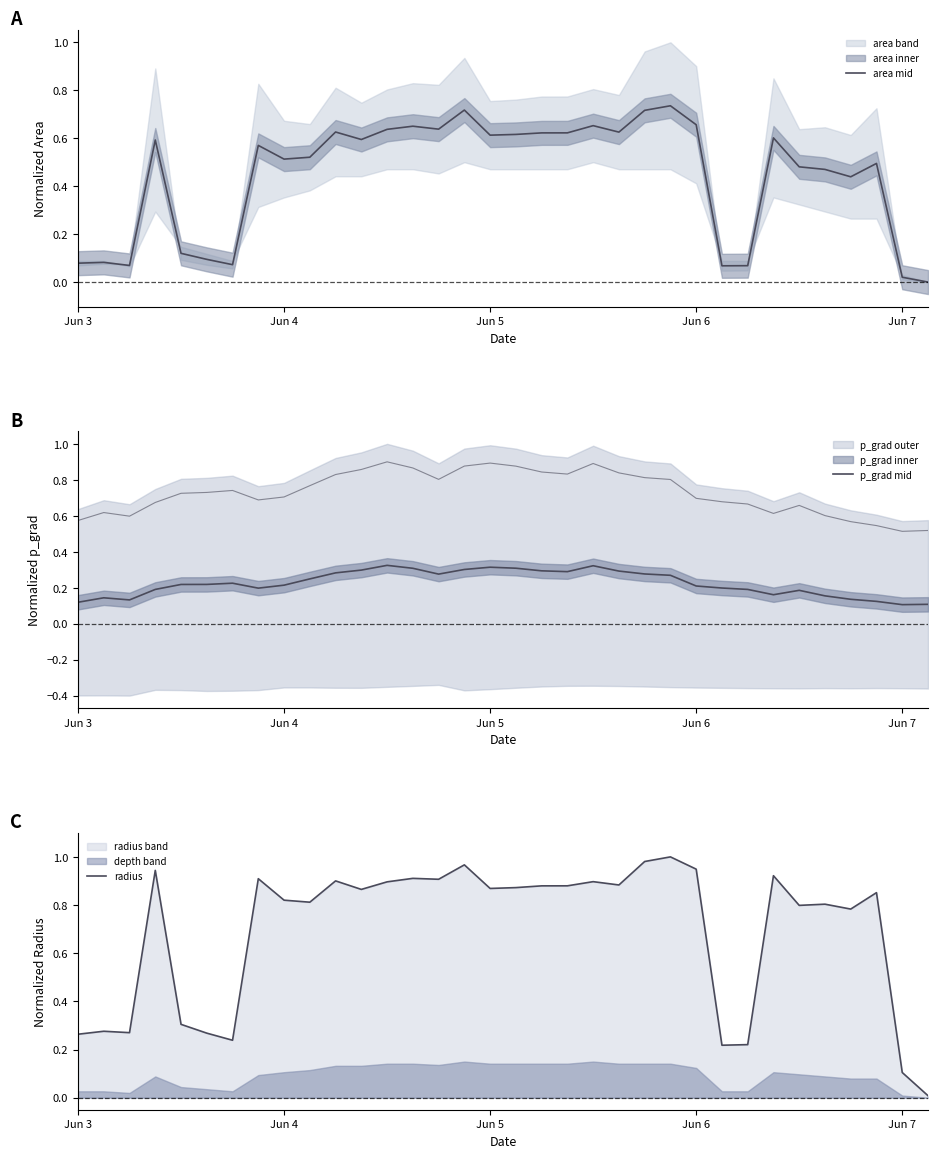

How many lines are shown in the chart?

3